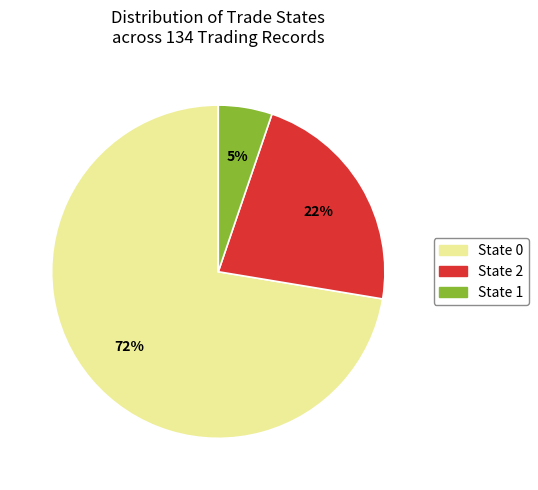

Is there any slice that represents more than half of the pie?

Yes